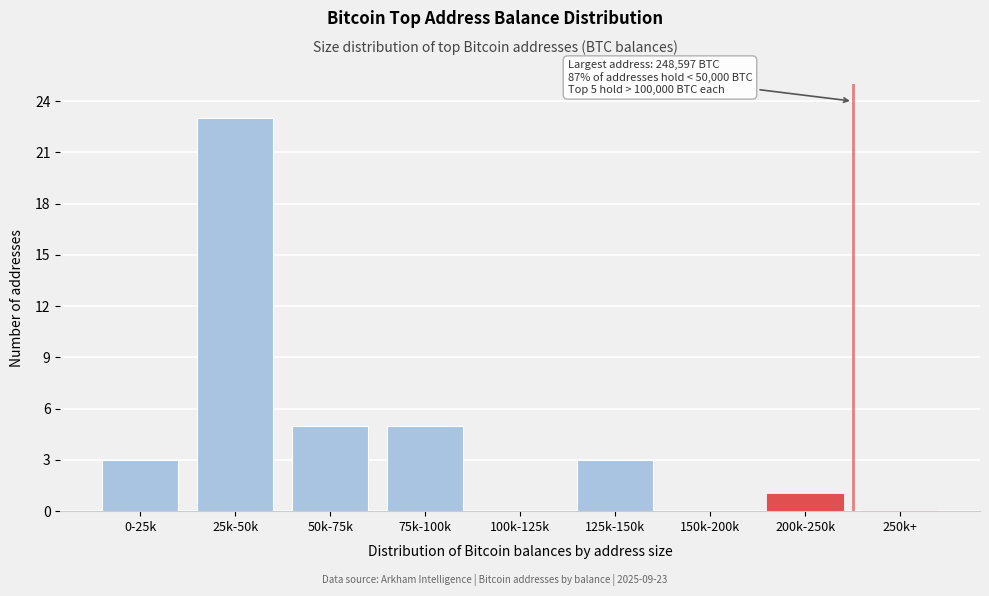

Reading left to right, what are all the values shown in this chart?

0-25k=3	25k-50k=23	50k-75k=5	75k-100k=5	100k-125k=0	125k-150k=3	150k-200k=0	200k-250k=1	250k+=0